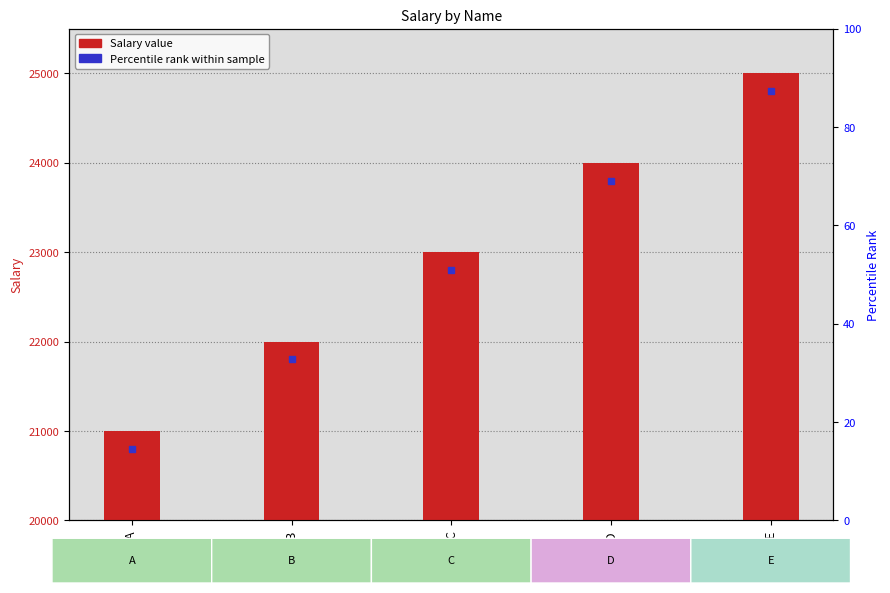

What is the change in value from C to D?

+1000